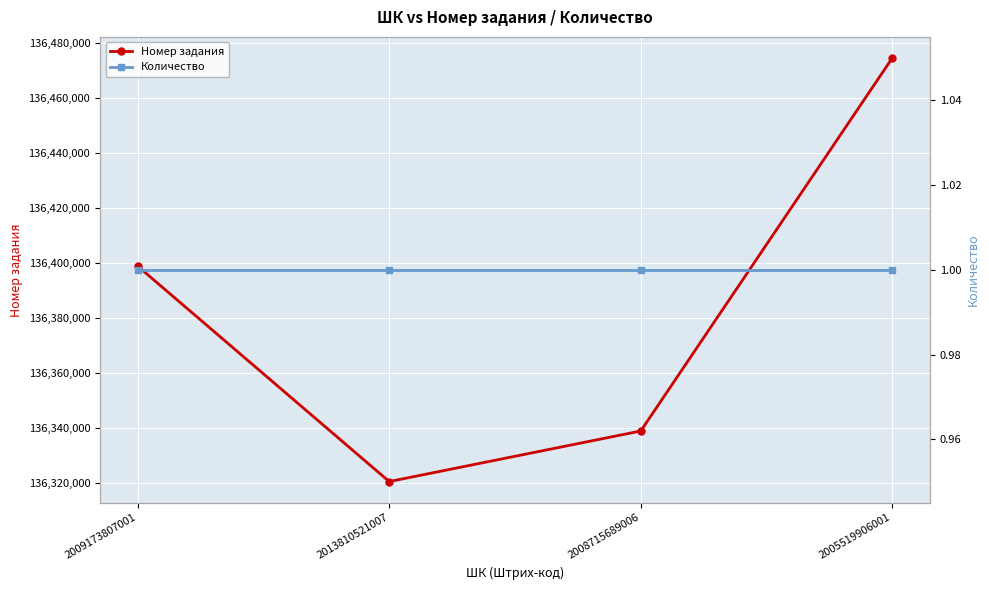

Count the number of data series in this chart.

2